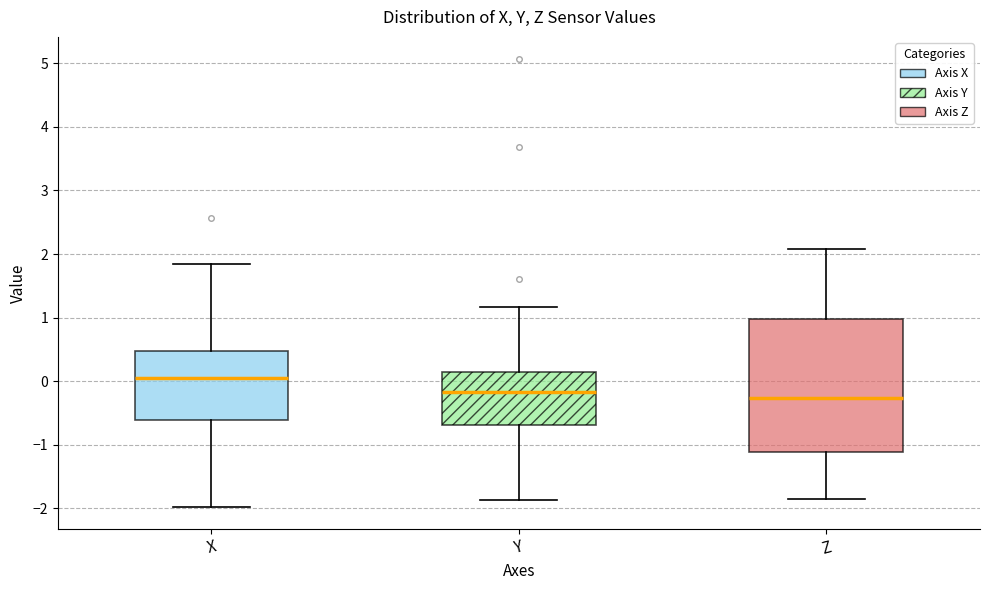

Which box has the highest median line?

X